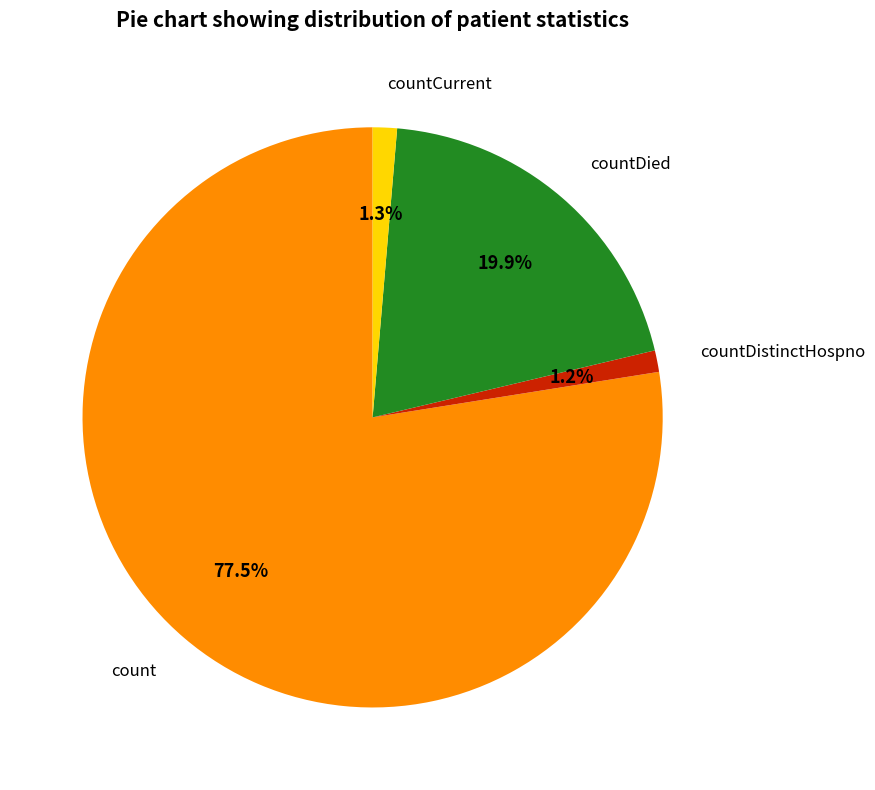

Which slice is the largest?

count